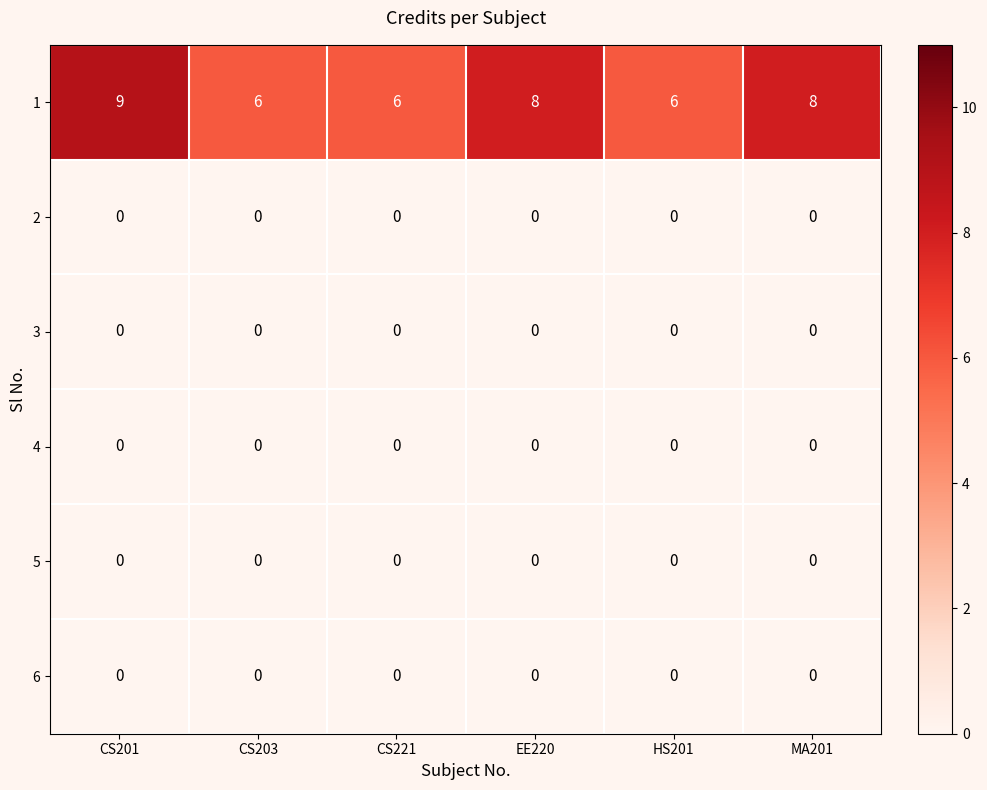

Count the number of data series in this chart.

6